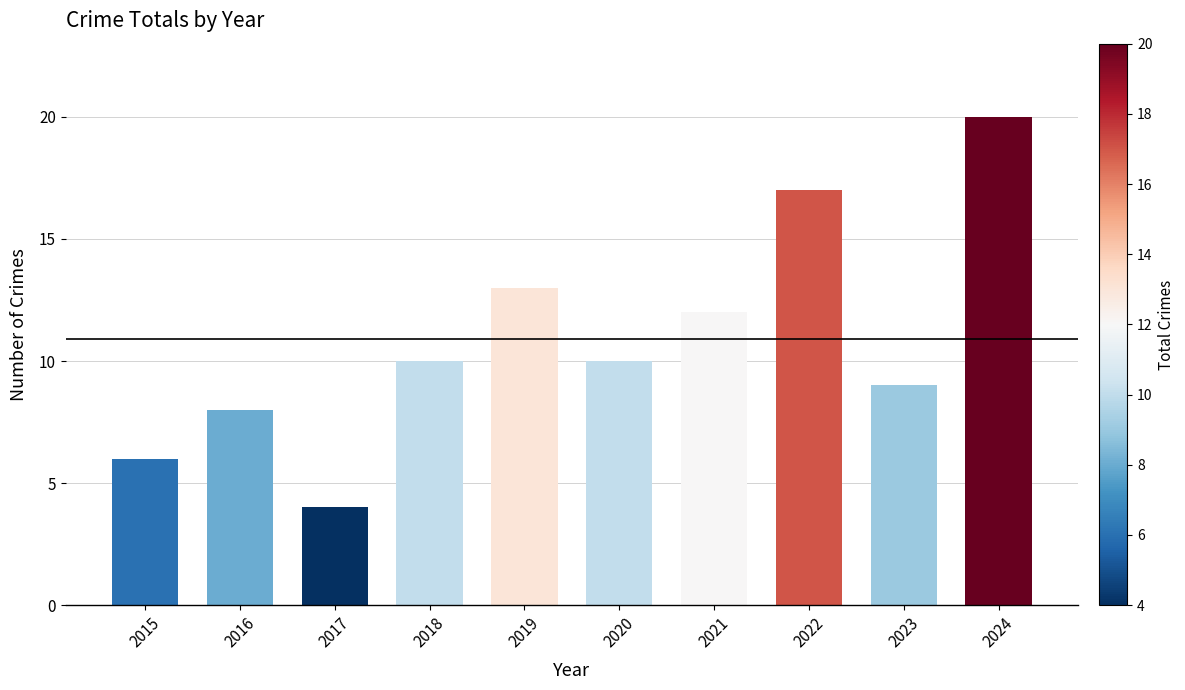

What is the difference between the values at 2015 and 2019?

7